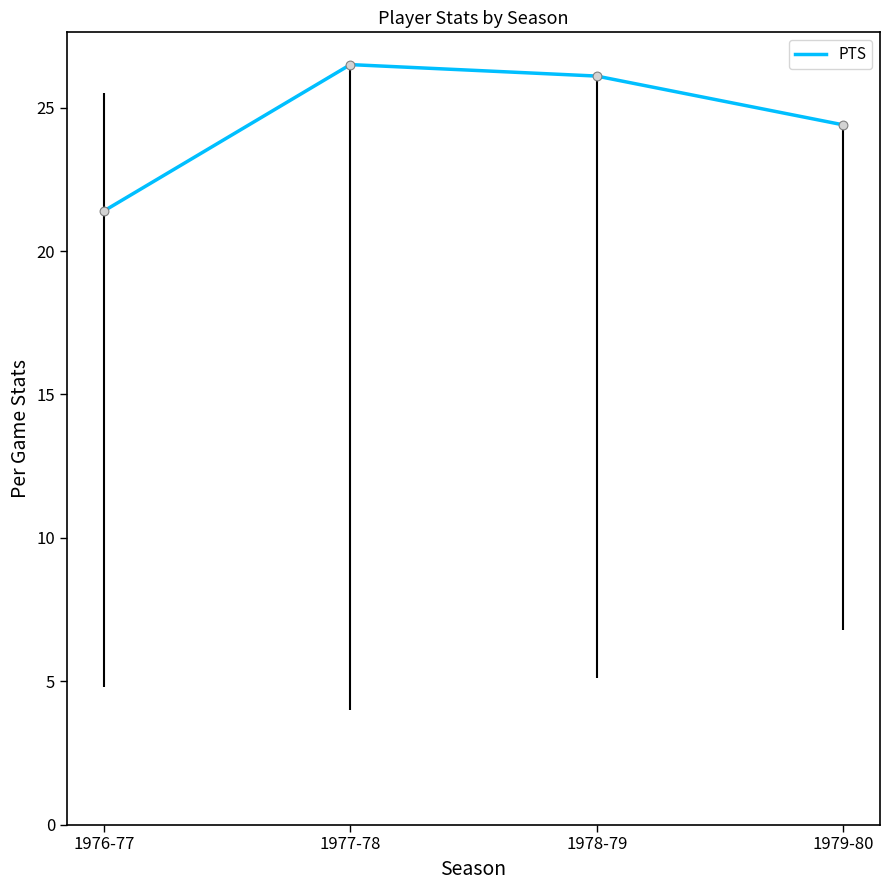

What is the ratio of the value at 1979-80 to the value at 1976-77?

1.1